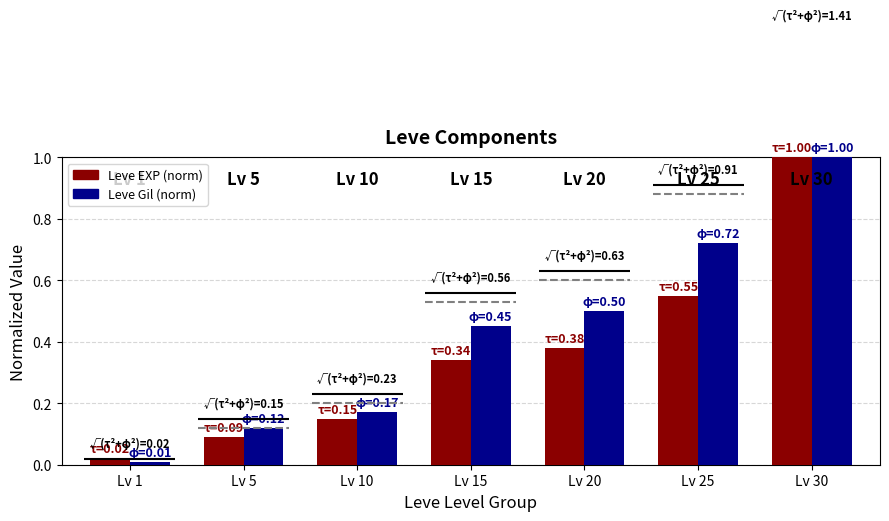

Rank the categories by Leve EXP (norm) value from lowest to highest.

Lv 1, Lv 5, Lv 10, Lv 15, Lv 20, Lv 25, Lv 30